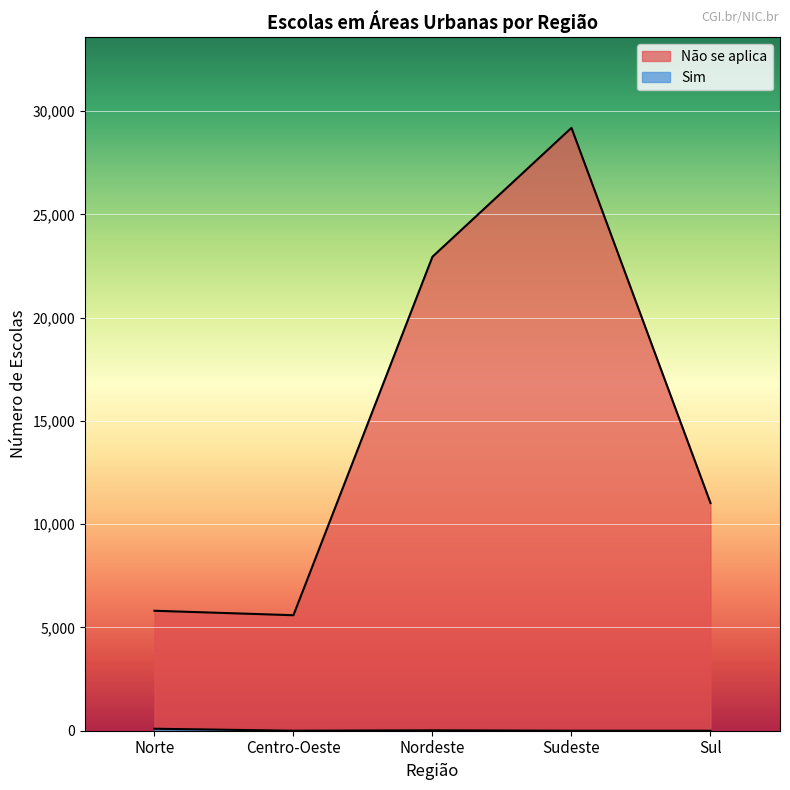

What position from the left is Nordeste?

3